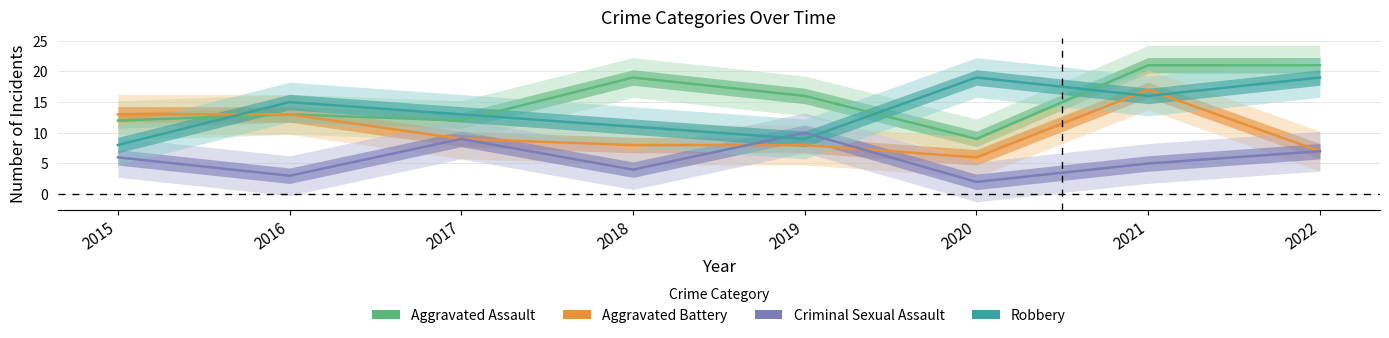

How many intersections are there between Aggravated Battery and Criminal Sexual Assault?

2